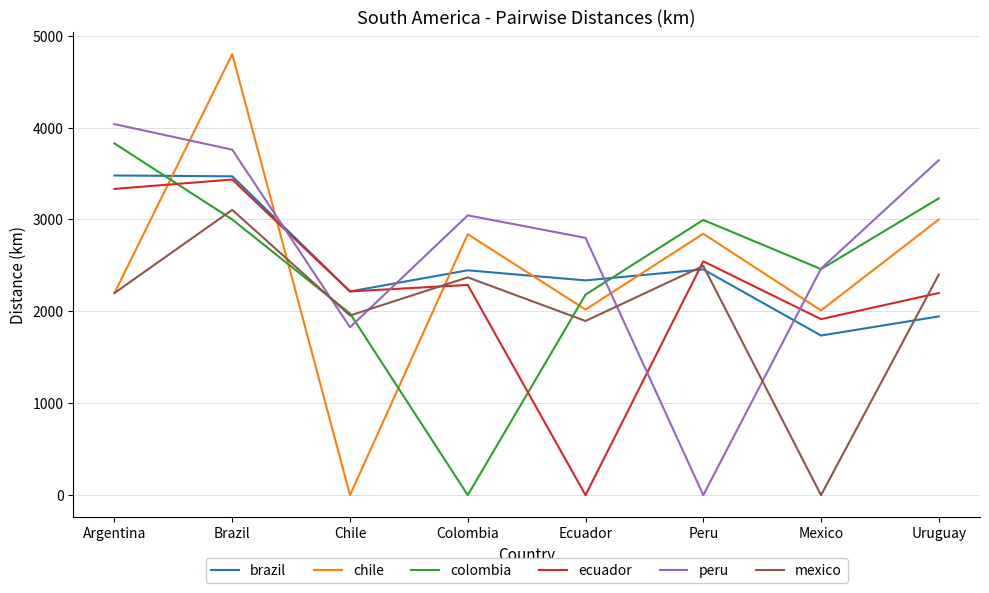

At which category is the sum across all series the highest?

Brazil